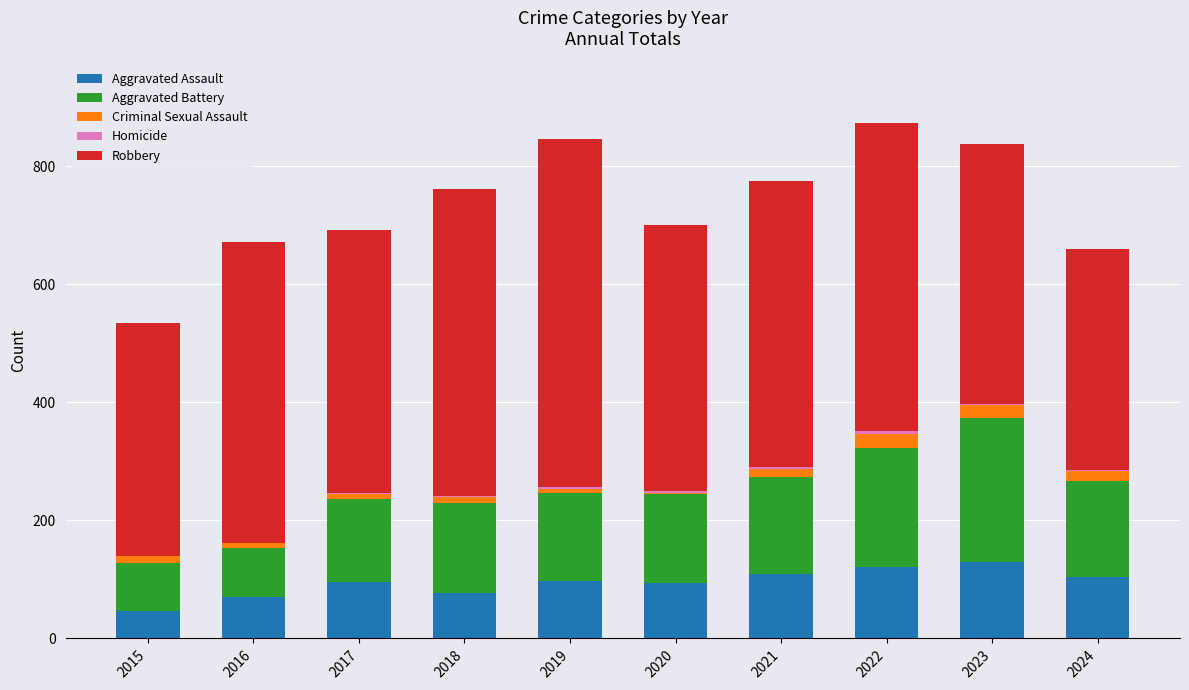

What is the difference between the Robbery values at 2015 and 2017?

51